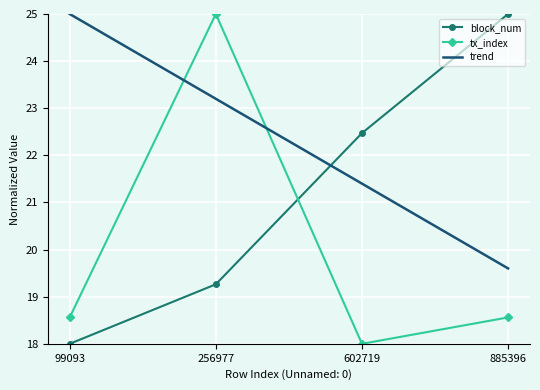

What is the sum of the tx_index values at 602719 and 885396?

36.6